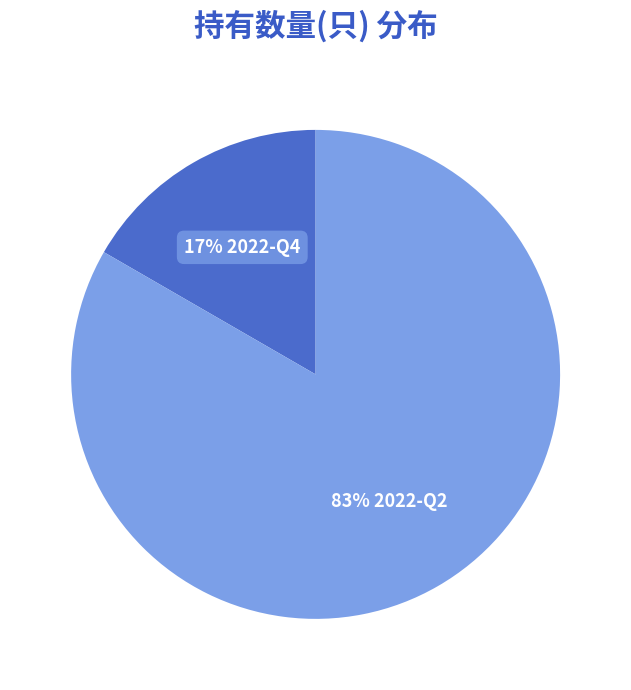

Count the number of slices in the pie.

2